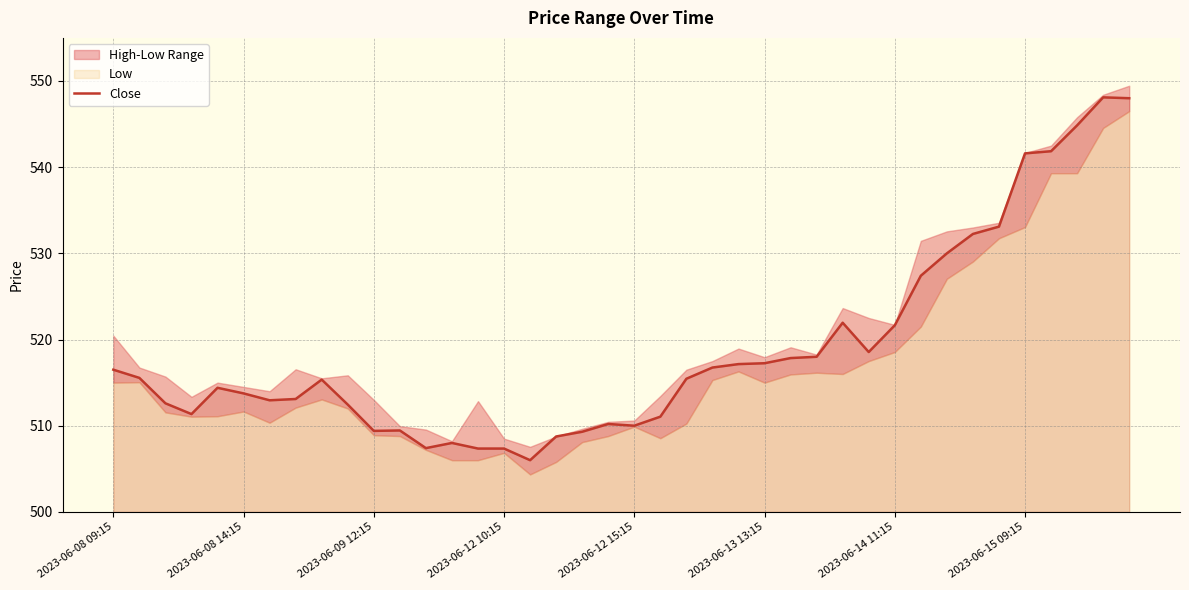

Reading left to right, list all the values displayed in this chart.

516.5	515.5	512.6	511.4	514.4	513.8	513.0	513.1	515.4	512.5	509.4	509.4	507.4	508.0	507.4	507.4	506.0	508.8	509.3	510.2	510.0	511.1	515.5	516.8	517.1	517.2	517.9	518.0	522.0	518.5	521.6	527.4	530.0	532.2	533.1	541.6	541.9	544.9	548.1	548.0